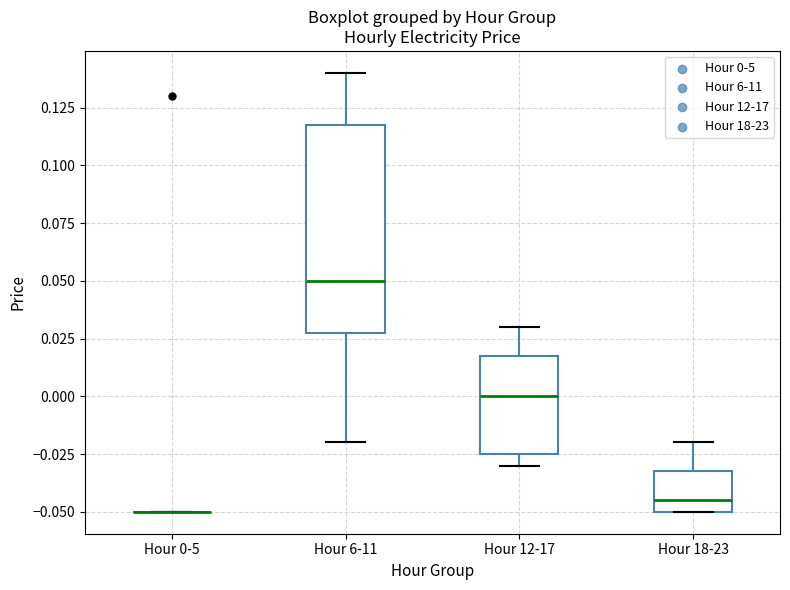

Reading left to right, transcribe this box plot: for each box, give where its median line is, the range the box spans, and where its two whiskers end, as read against the y-axis. The values are not printed on the chart, so give them approximately, as read against the axis.

Hour 0-5: box collapsed to a line at -0.050, whiskers -0.050 to -0.050
Hour 6-11: median 0.050, box 0.030 to 0.120, whiskers -0.020 to 0.140
Hour 12-17: median 0.000, box -0.025 to 0.020, whiskers -0.030 to 0.030
Hour 18-23: median -0.045, box -0.050 to -0.030, whiskers -0.050 to -0.020